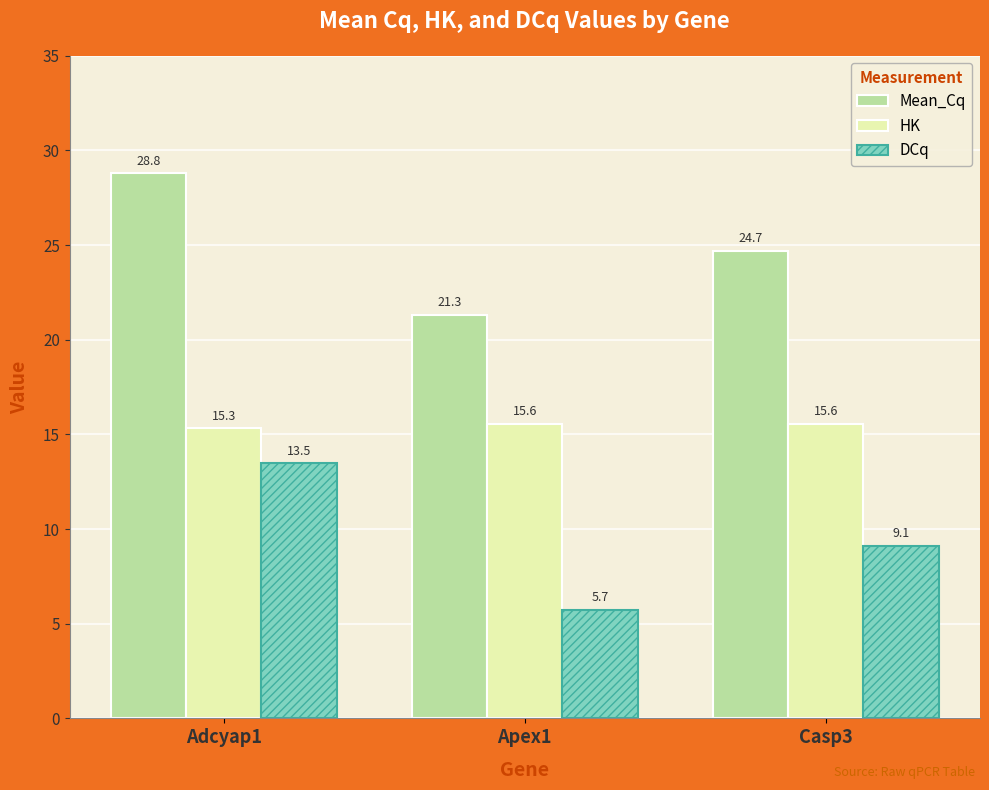

Which label corresponds to the smallest value in the chart?

Apex1